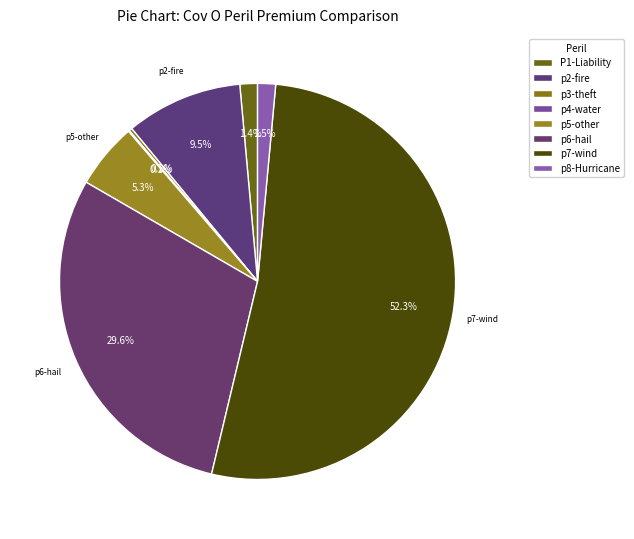

Count the number of slices in the pie.

8